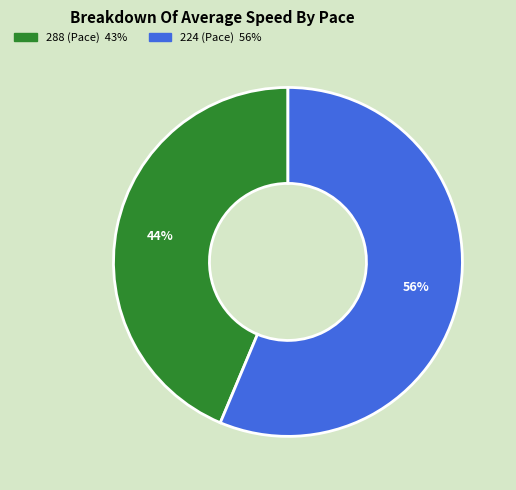

Do 288 and 224 together represent more than half of the pie?

Yes